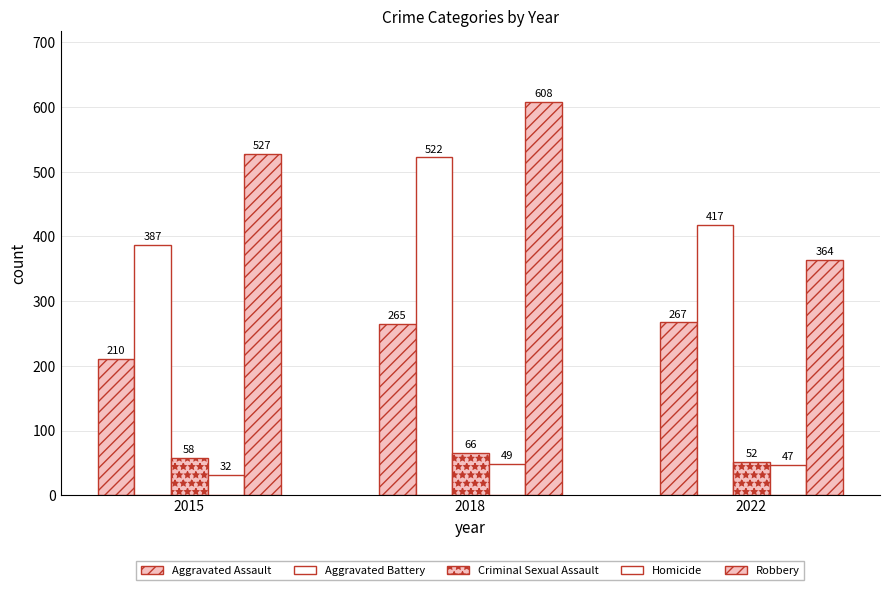

What is the value of the Robbery bar at the 1st from the left?

527